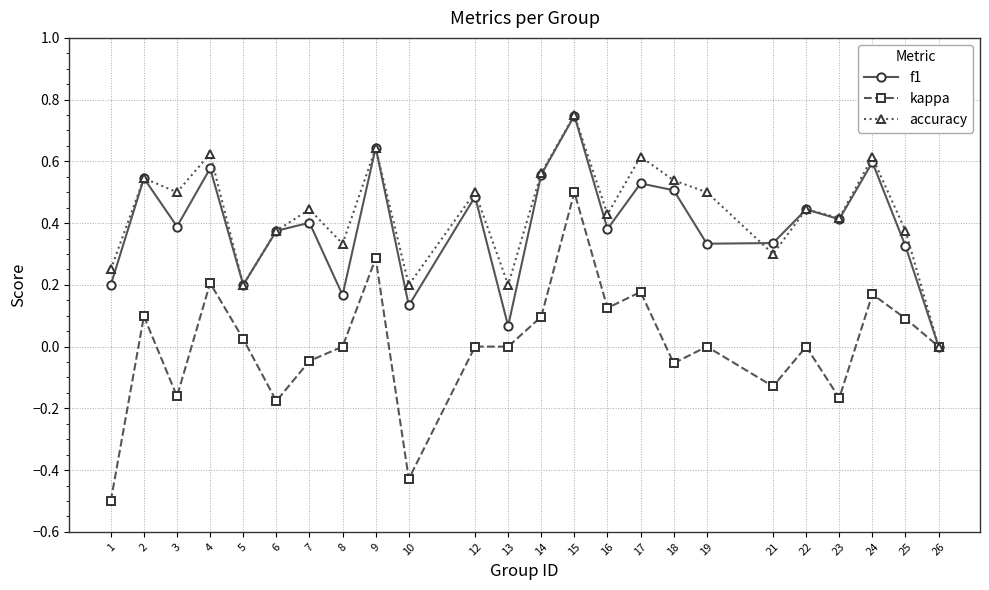

At which category does f1 reach its first local peak?

2